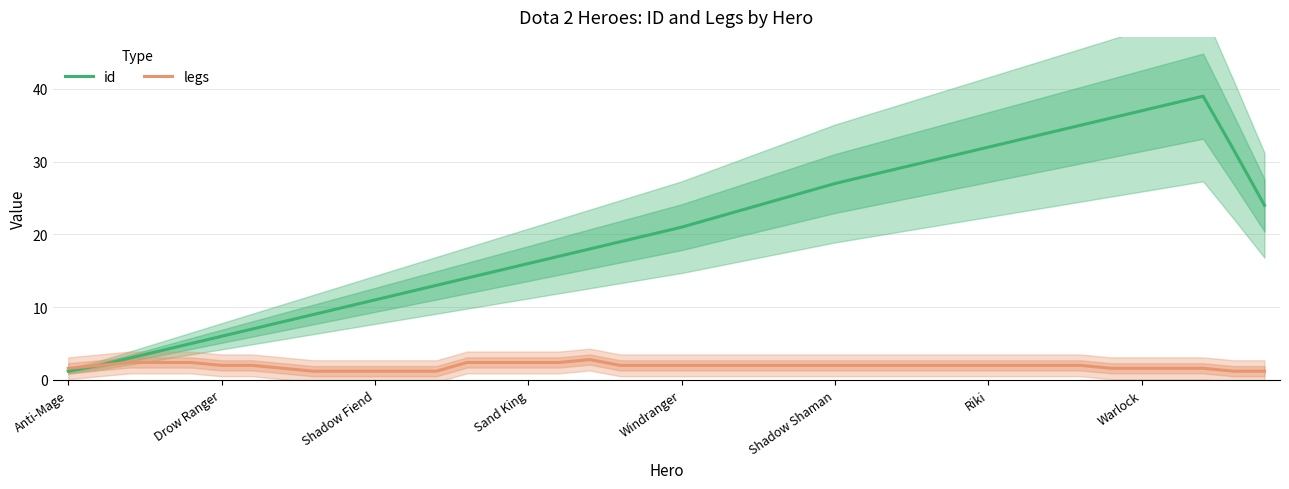

The value of legs at Riki is 2.0. True or false?

True